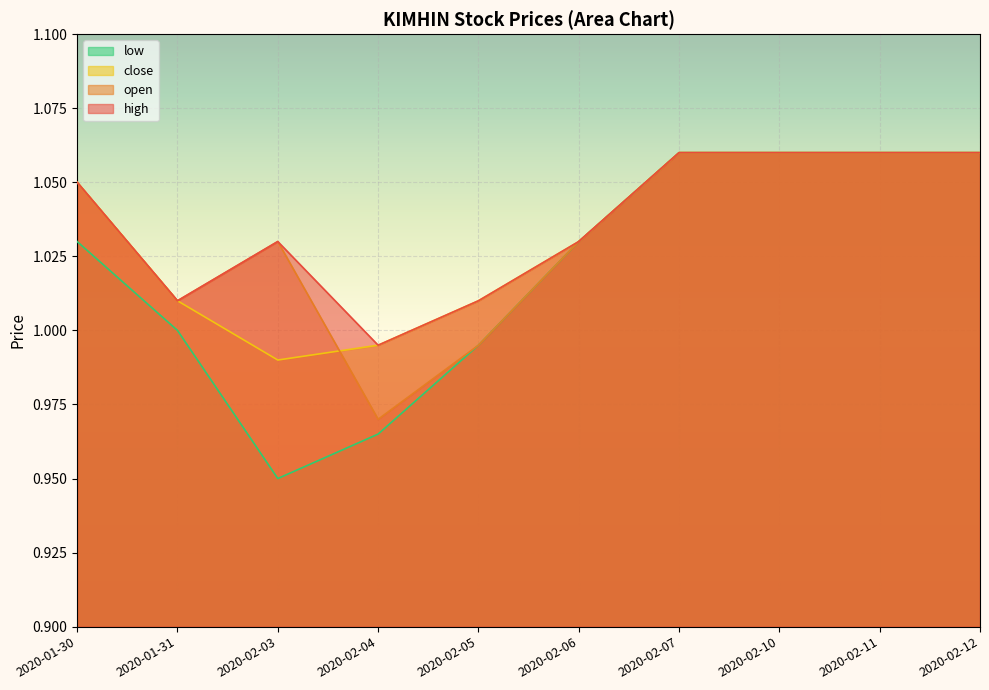

True or false: close and low intersect in this chart.

False